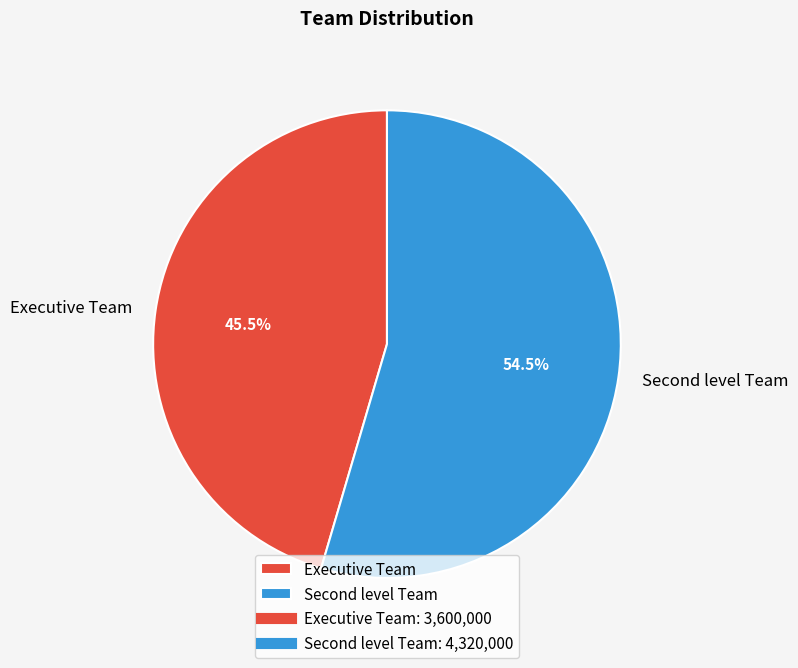

Rank the categories by value from highest to lowest.

Second level Team, Executive Team